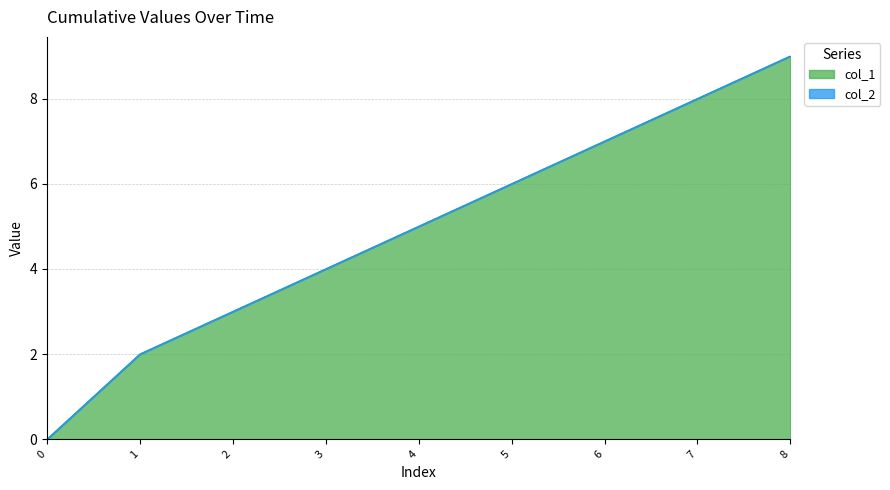

Is it true that the value at 1 is 3?

False